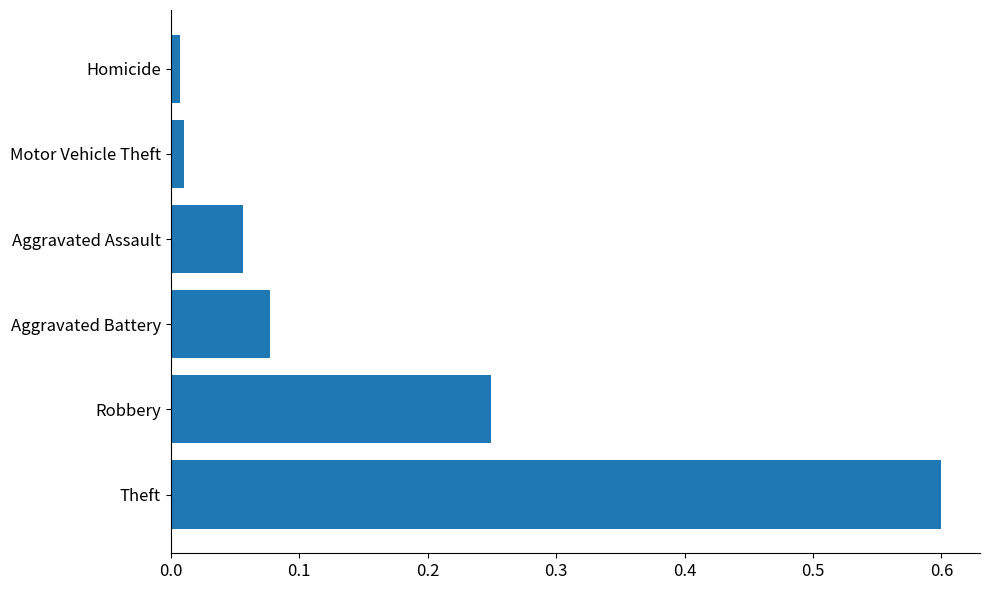

Are the bars horizontal?

Yes